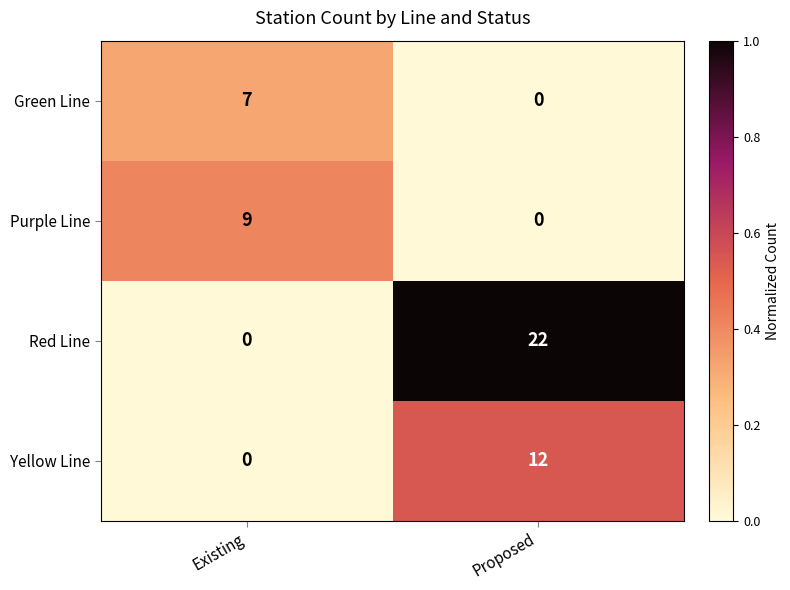

What is the average value of the Red Line series?

11